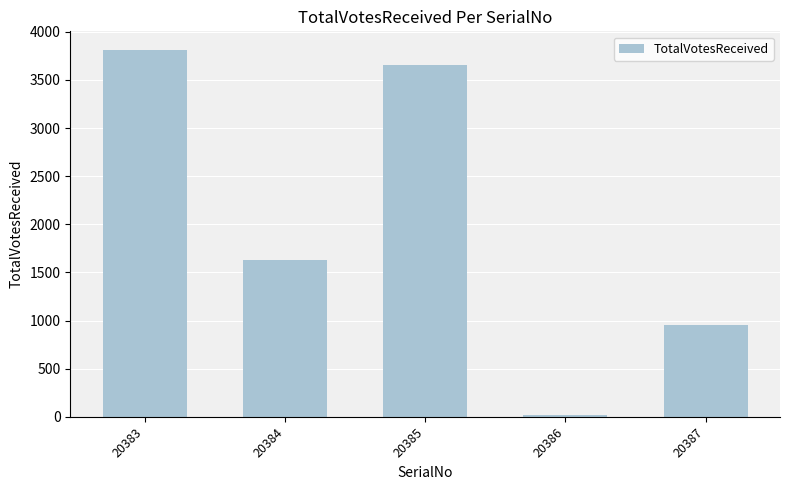

What is the minimum value shown in the chart?

14